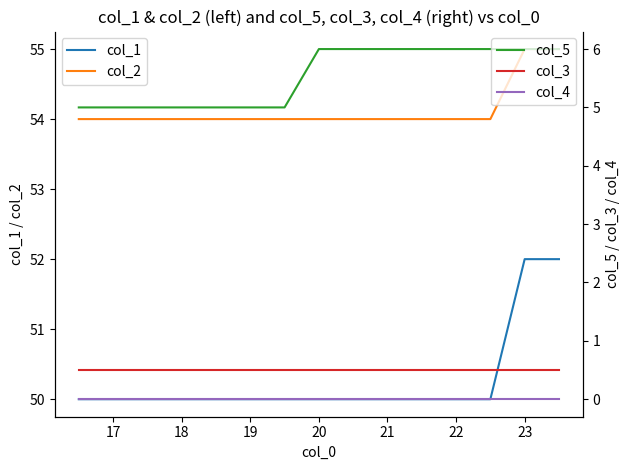

What is the difference between the maximum and second lowest values in the col_5 series?

1.0